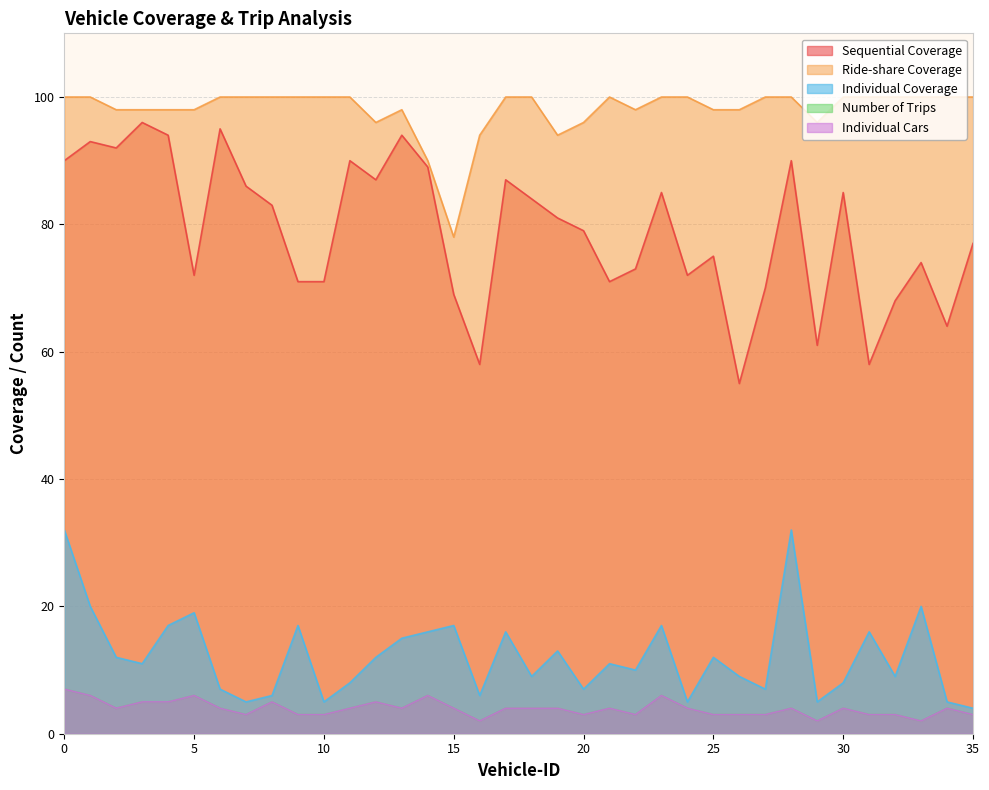

True or false: Number of Trips and Ride-share Coverage cross at least once.

False